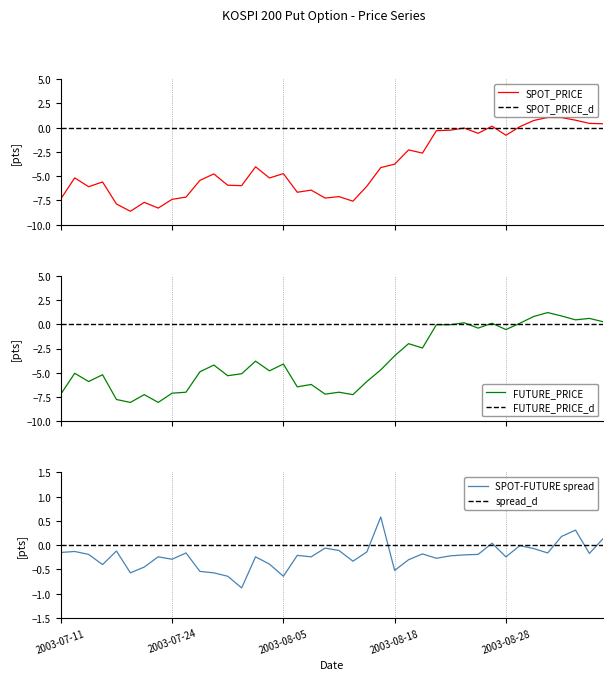

What is the sum of the SPOT_PRICE values at 2003-08-19 and 2003-07-25?

-9.5